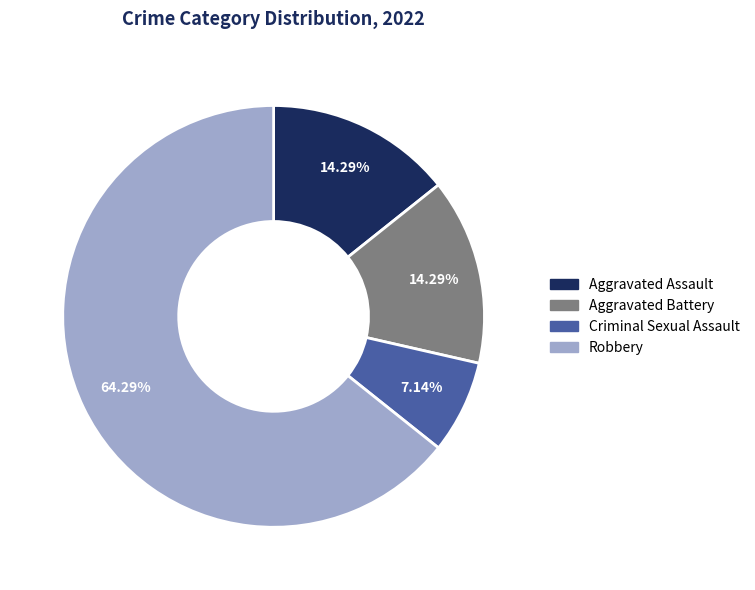

To the nearest percent, what percentage of the pie is Criminal Sexual Assault?

7%